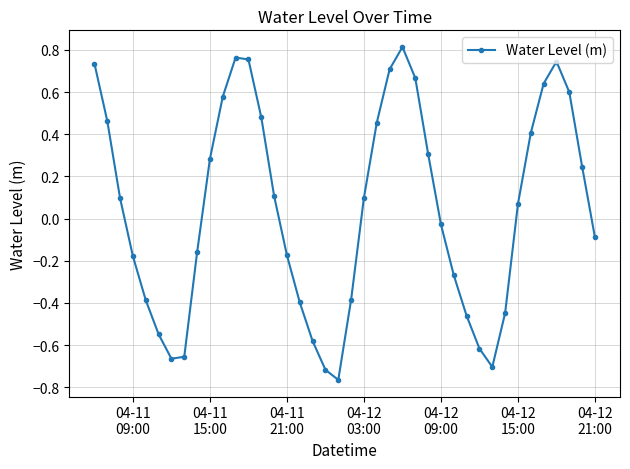

What is the difference between the second highest and minimum values?

1.5